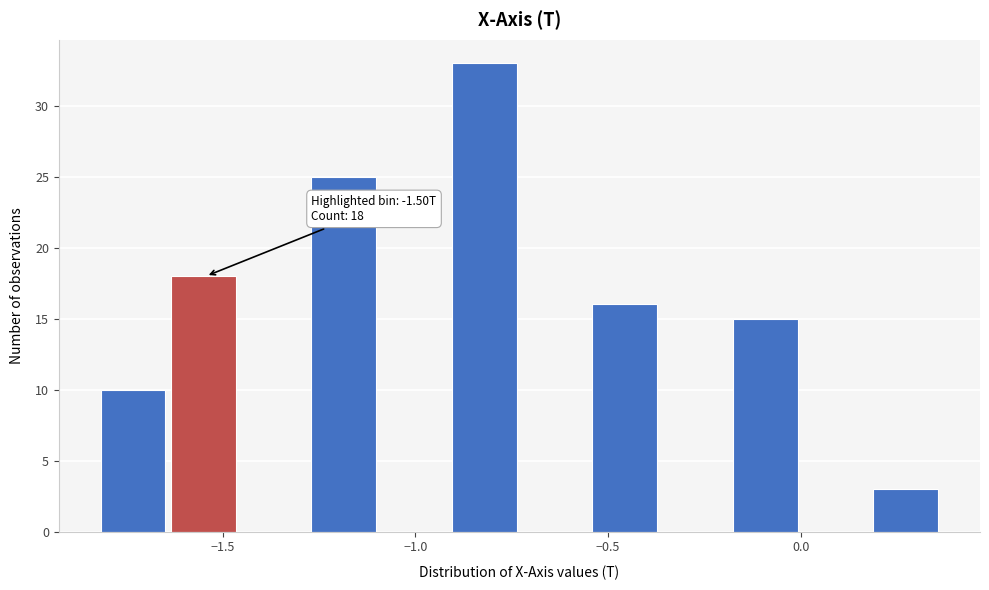

Read against the x-axis, roughly where is the centre of the tallest bar?

-0.80